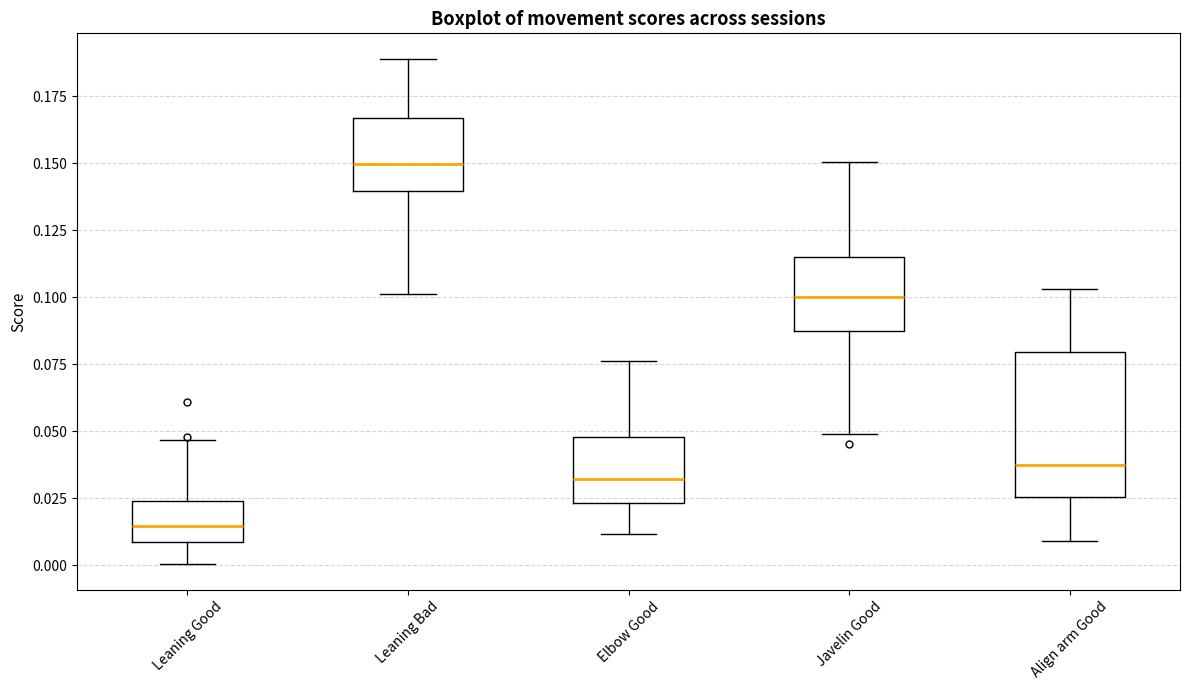

Comparing the boxes themselves (not the whiskers), which one is the tallest?

Align arm Good